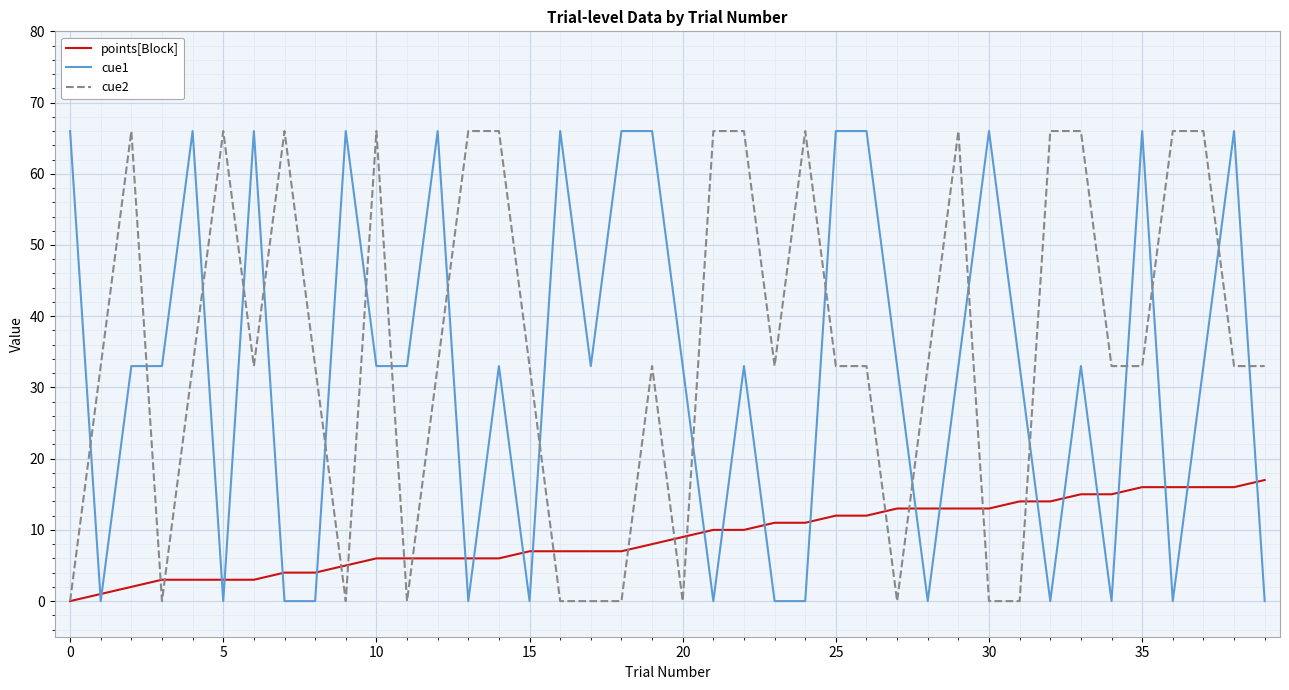

True or false: points[Block] and cue1 intersect in this chart.

True